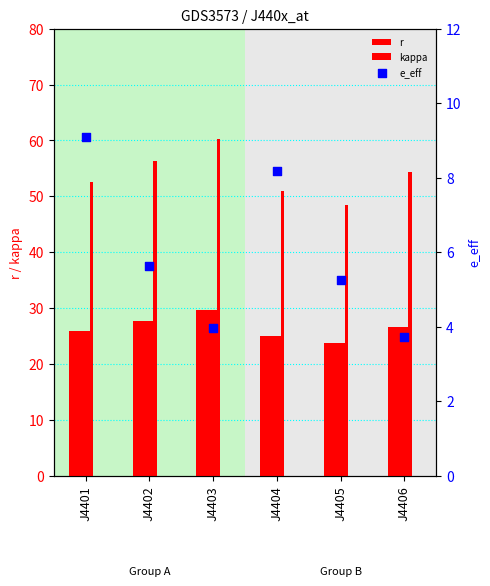

Which series contains the highest Y value?

kappa